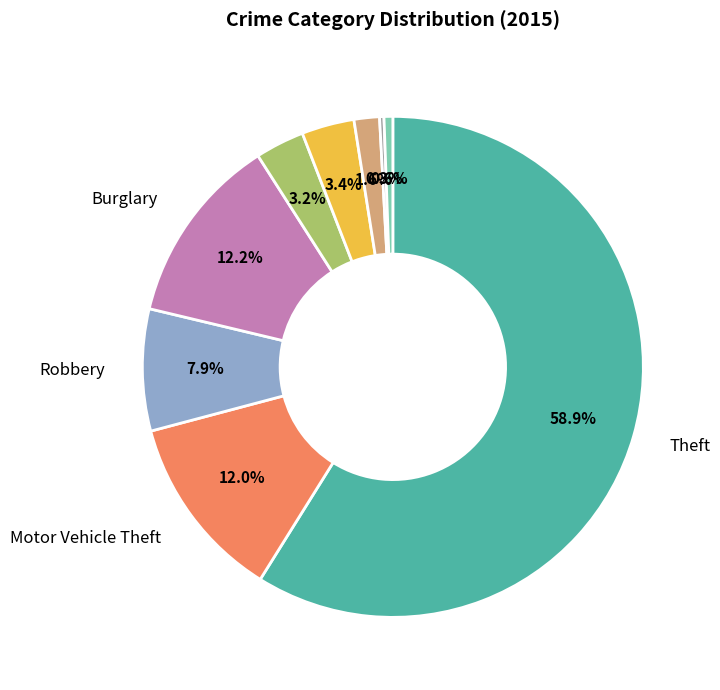

Is there a majority slice in this chart?

Yes